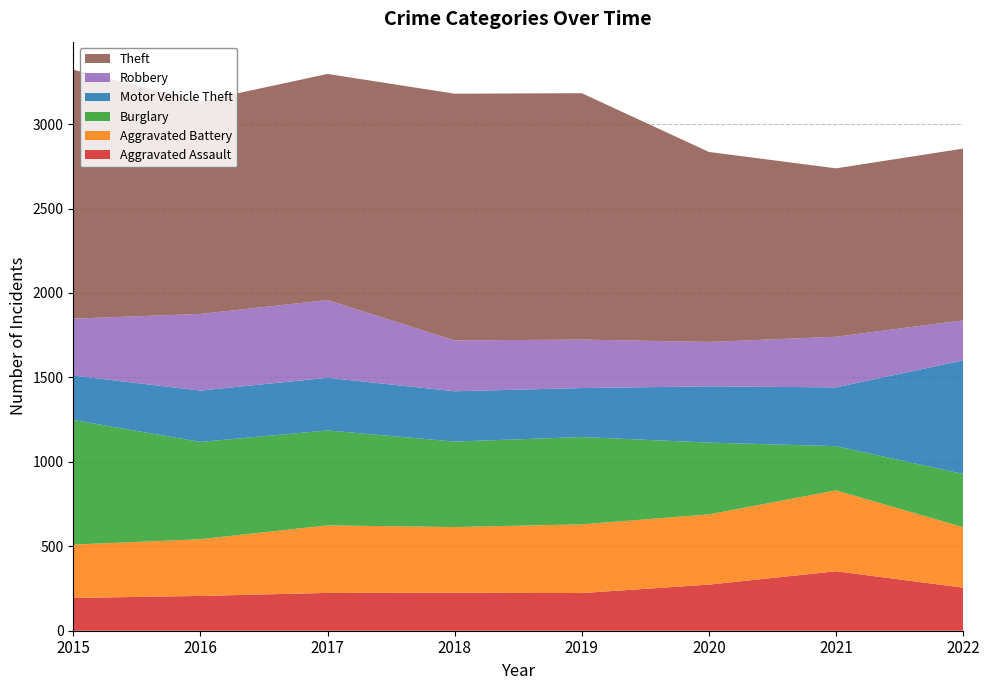

Reading right to left, what are all the values shown in this chart?

Aggravated Assault: 255	352	273	223	225	224	206	194
Aggravated Battery: 358	479	416	407	389	400	336	316
Burglary: 315	262	425	517	506	562	576	738
Motor Vehicle Theft: 673	348	333	290	298	312	304	263
Robbery: 237	300	263	287	301	460	454	337
Theft: 1017	997	1125	1459	1461	1339	1259	1474